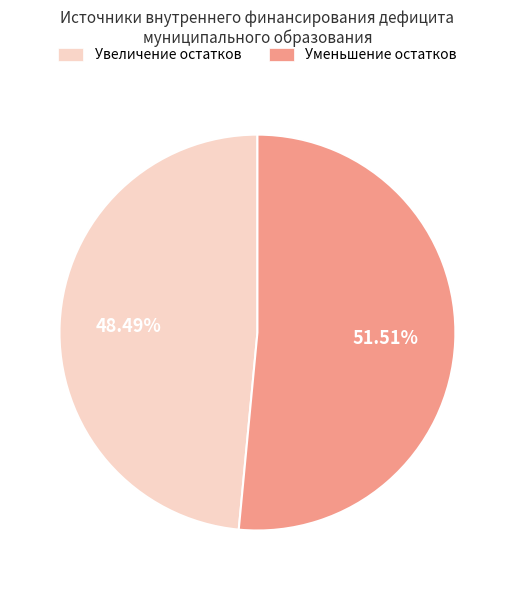

To the nearest percent, what is the difference between the largest and smallest slice percentages?

3%